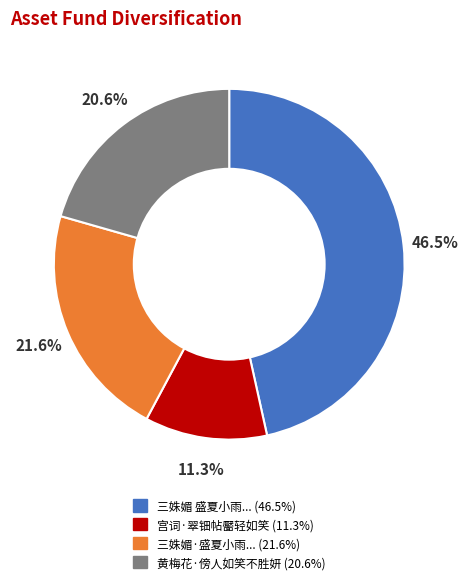

Is there a majority slice in this chart?

No